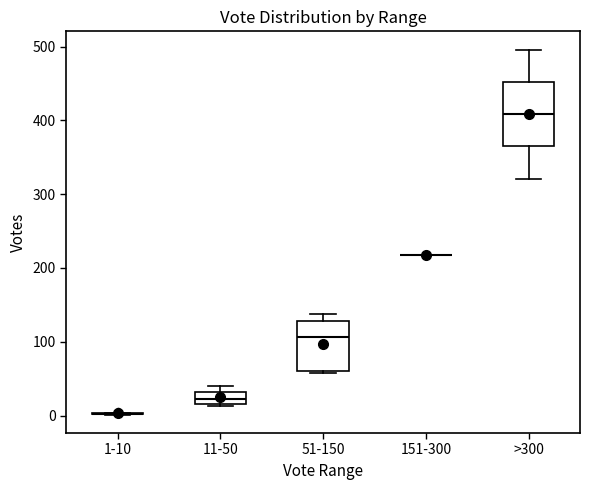

Reading left to right, transcribe this box plot: for each box, give where its median line is, the range the box spans, and where its two whiskers end, as read against the y-axis. The values are not printed on the chart, so give them approximately, as read against the axis.

1-10: box collapsed to a line at 0, whiskers 0 to 0
11-50: median 20 (inside the box), box 20 to 30, whiskers 10 to 40
51-150: median 110, box 60 to 130, whiskers 60 to 140
151-300: box collapsed to a line at 220, whiskers 220 to 220
>300: median 410, box 360 to 450, whiskers 320 to 500